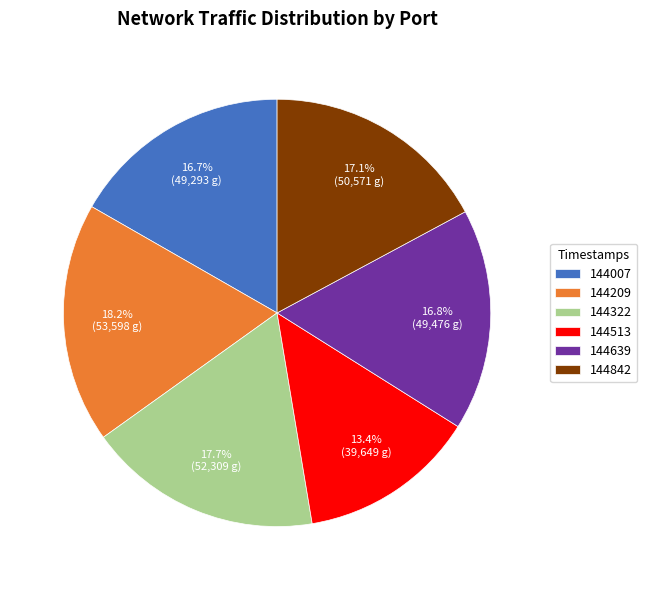

Which slice is the smallest?

144513